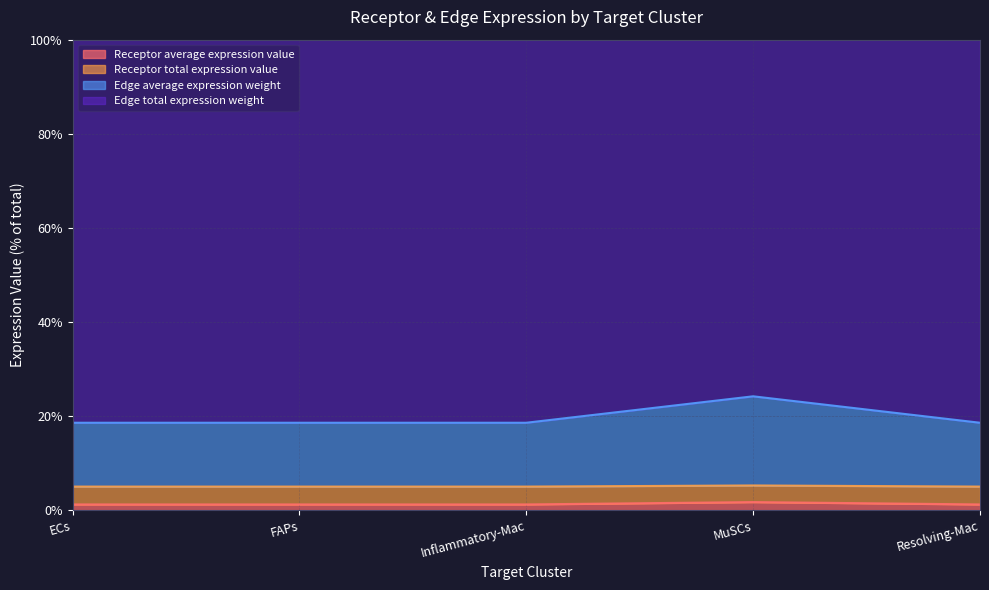

What are all the series names shown in the legend?

Receptor average expression value, Receptor total expression value, Edge average expression weight, Edge total expression weight